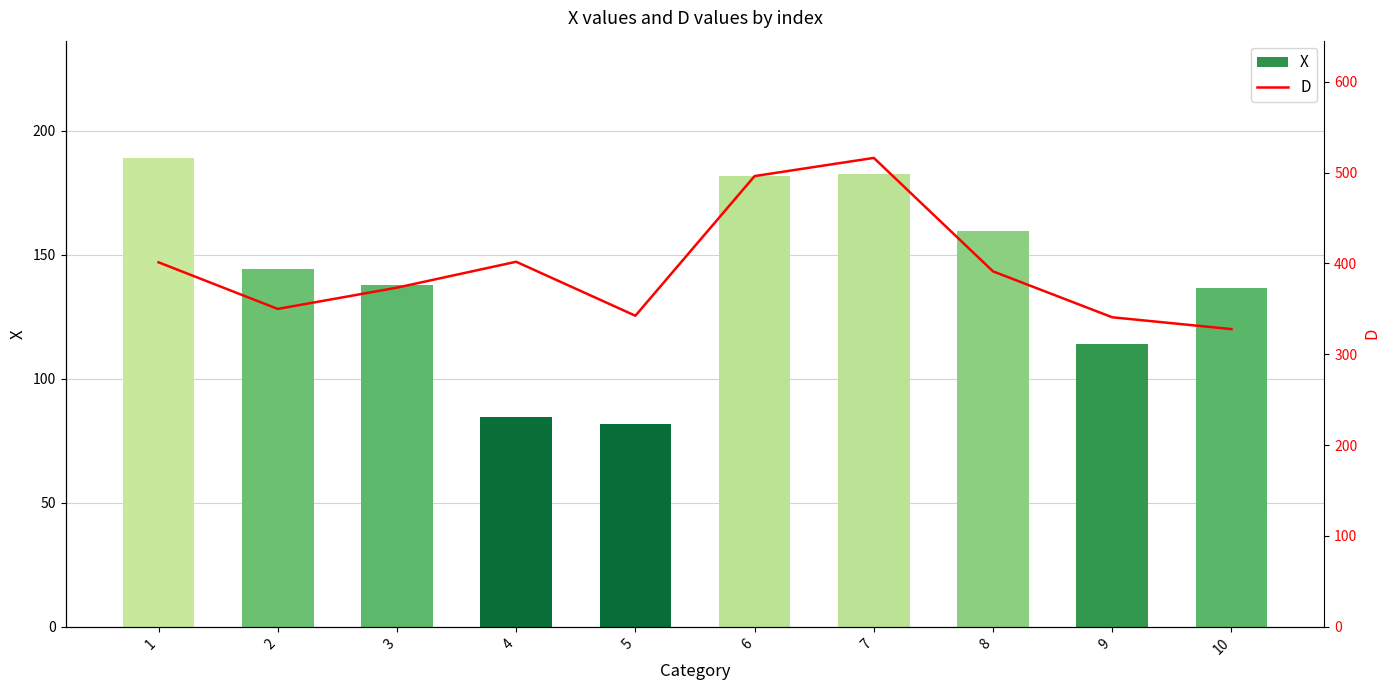

Reading left to right, list all the values displayed in this chart.

X: 1=189.0	2=144.1	3=137.6	4=84.4	5=81.9	6=181.6	7=182.5	8=159.6	9=114.0	10=136.7
D: 1=401.2	2=349.9	3=373.3	4=401.8	5=342.4	6=496.1	7=516.1	8=391.2	9=340.7	10=327.7